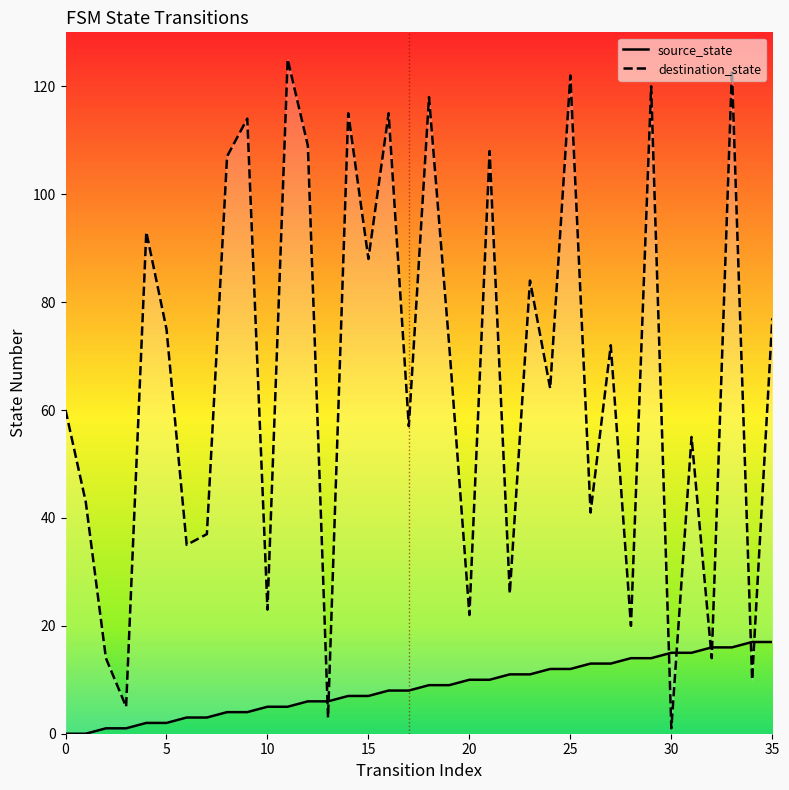

What is the label of the 9th point from the right?

27